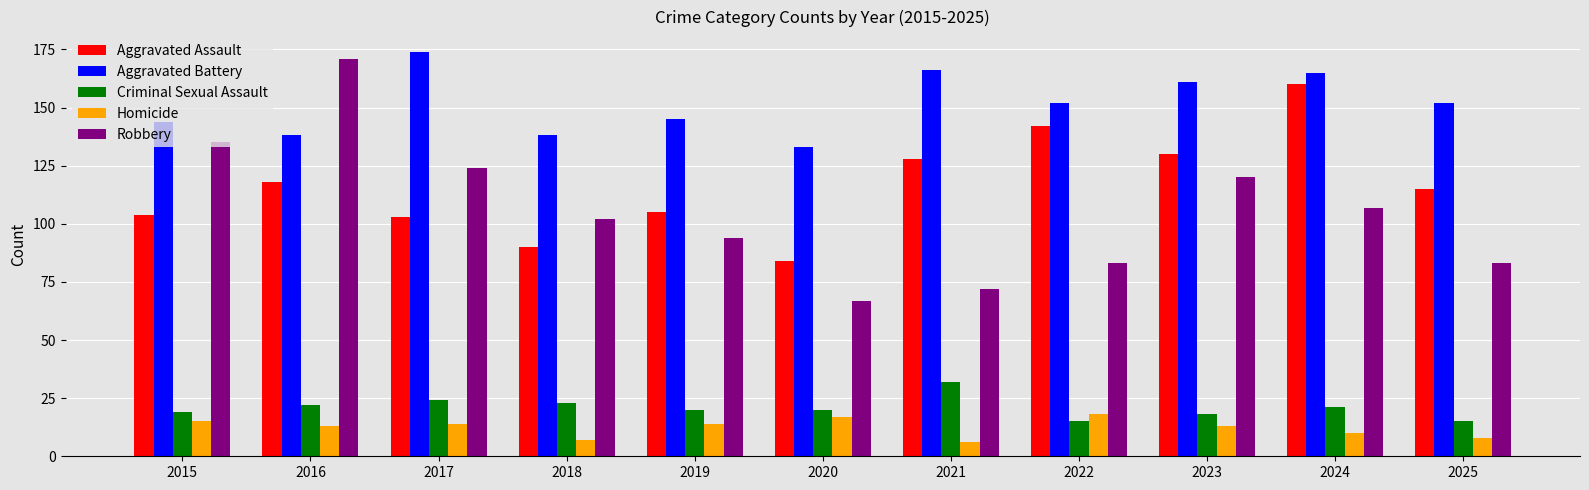

How many bars are there in total?

55